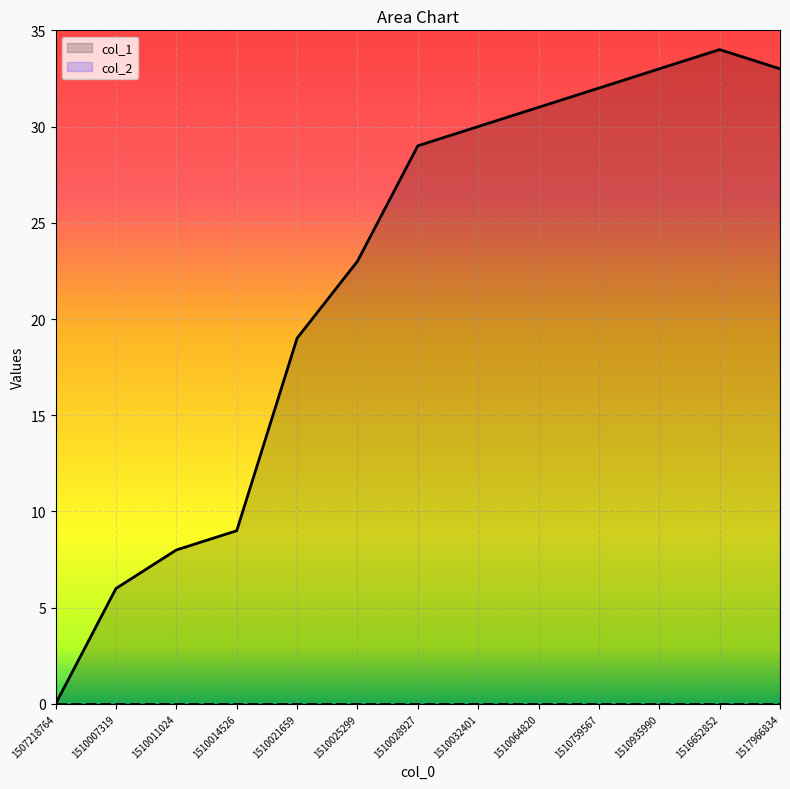

Rank the series at 1510935990 from highest to lowest value.

col_1, col_2